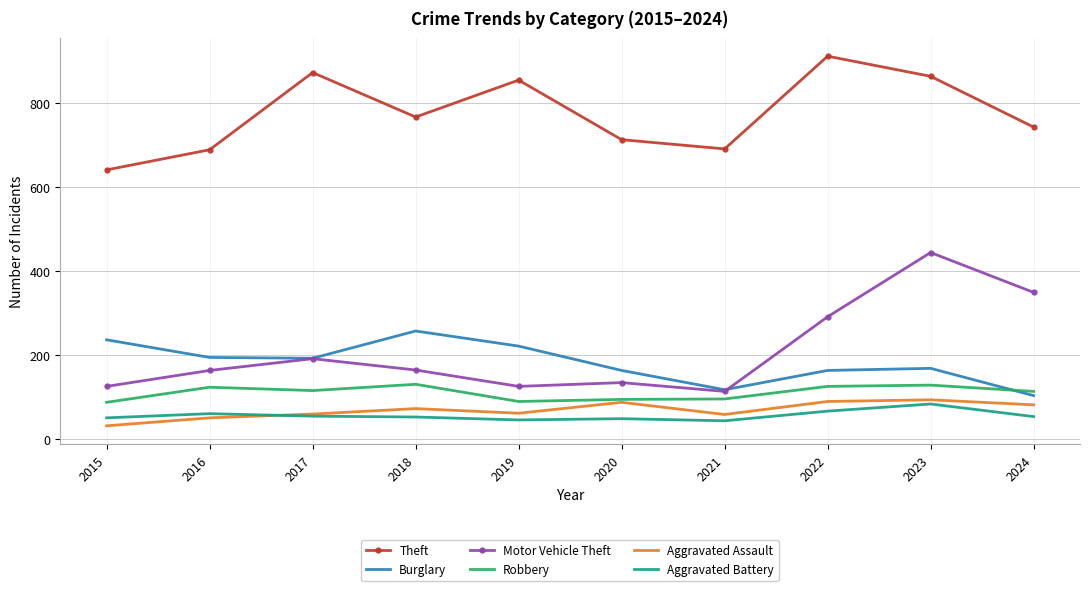

True or false: Theft has more than 2 points higher than both neighbors.

True